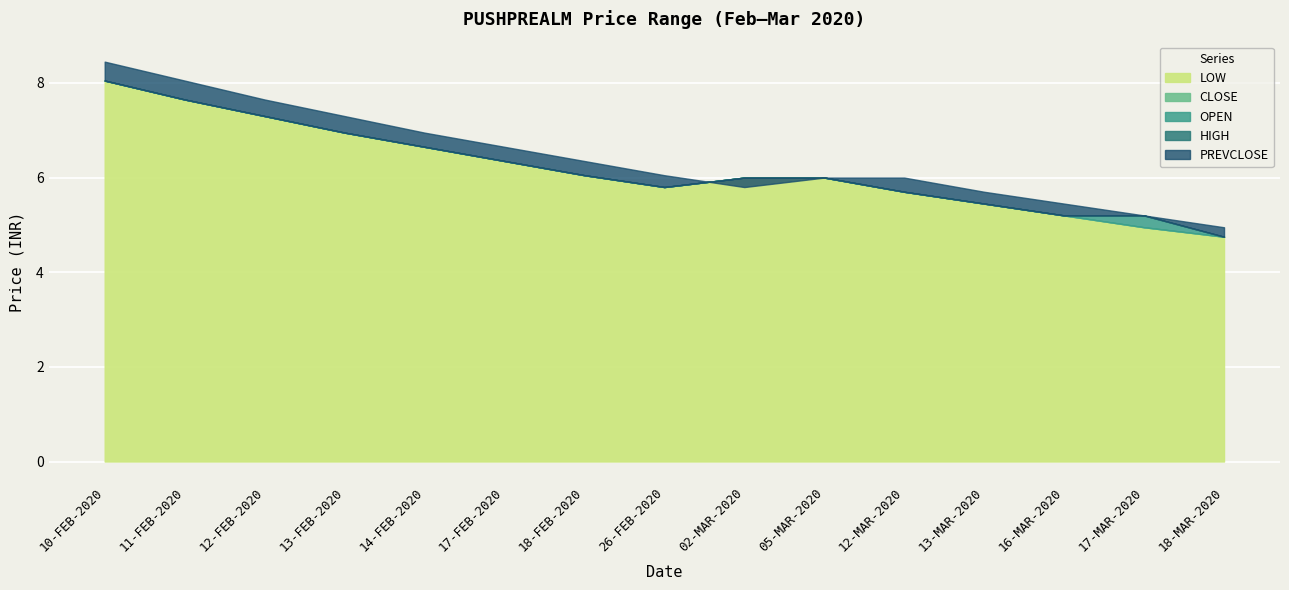

What are all the series names shown in the legend?

LOW, CLOSE, OPEN, HIGH, PREVCLOSE